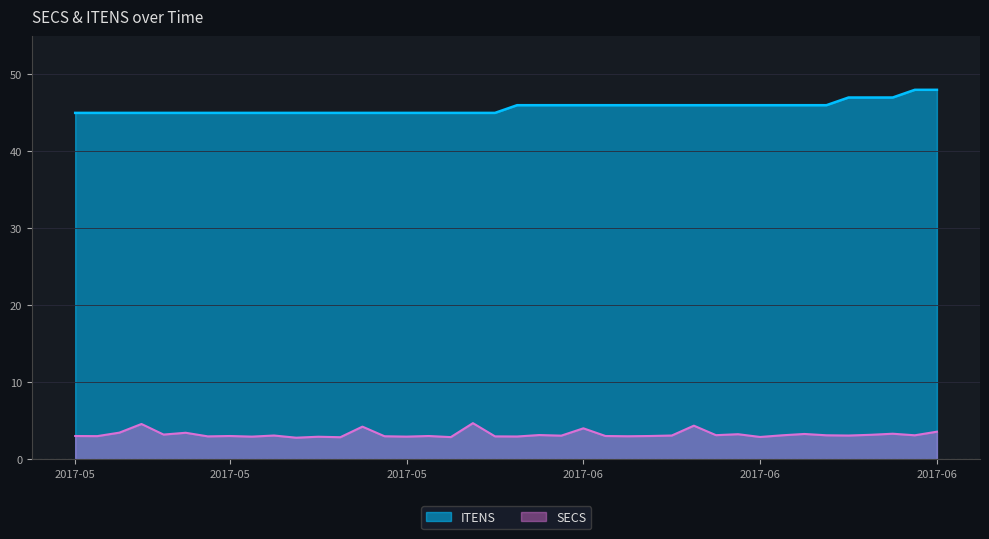

What is the difference between the highest and lowest values at 2017-06-20?

42.9